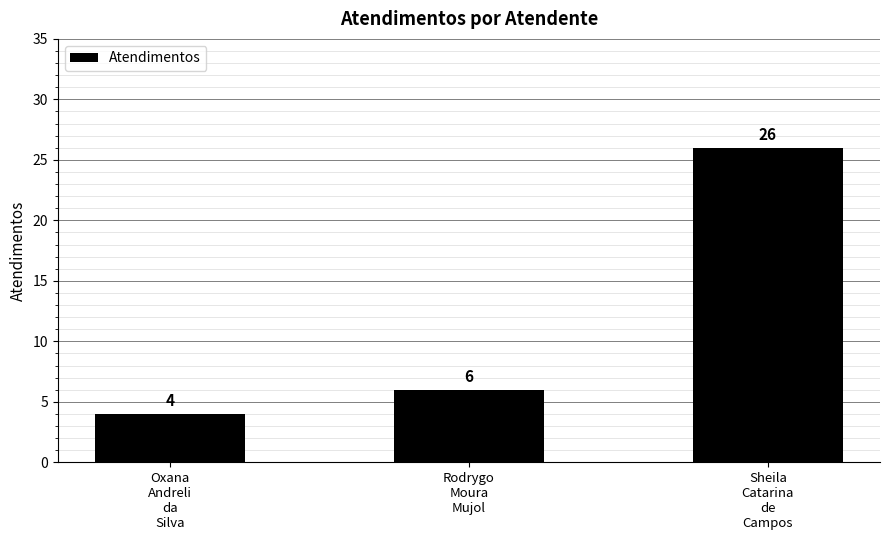

How many data points are less than 6?

1